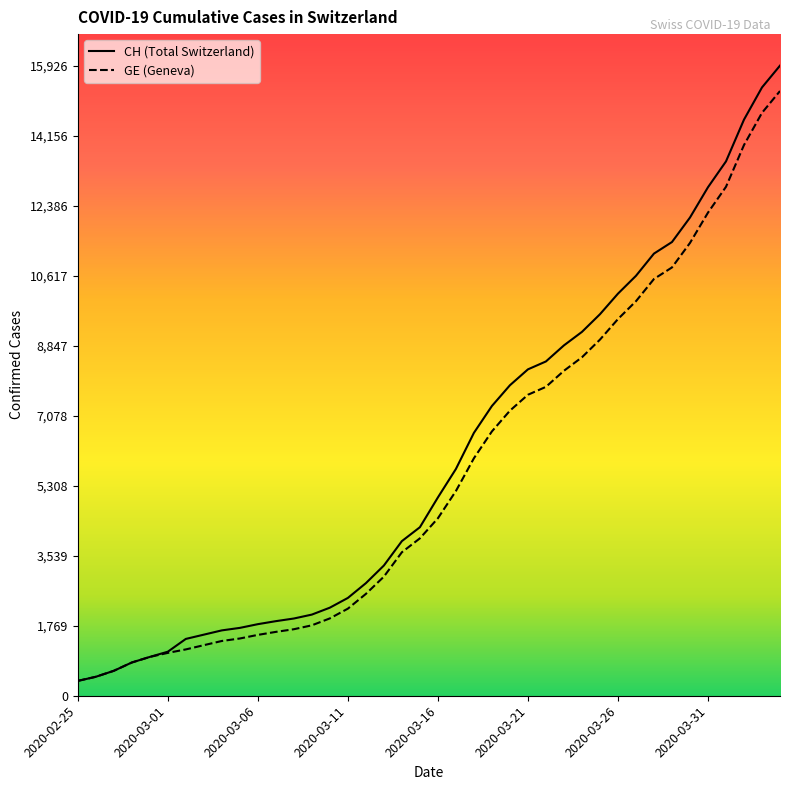

Between 12 and 32, which series saw the biggest shift?

CH